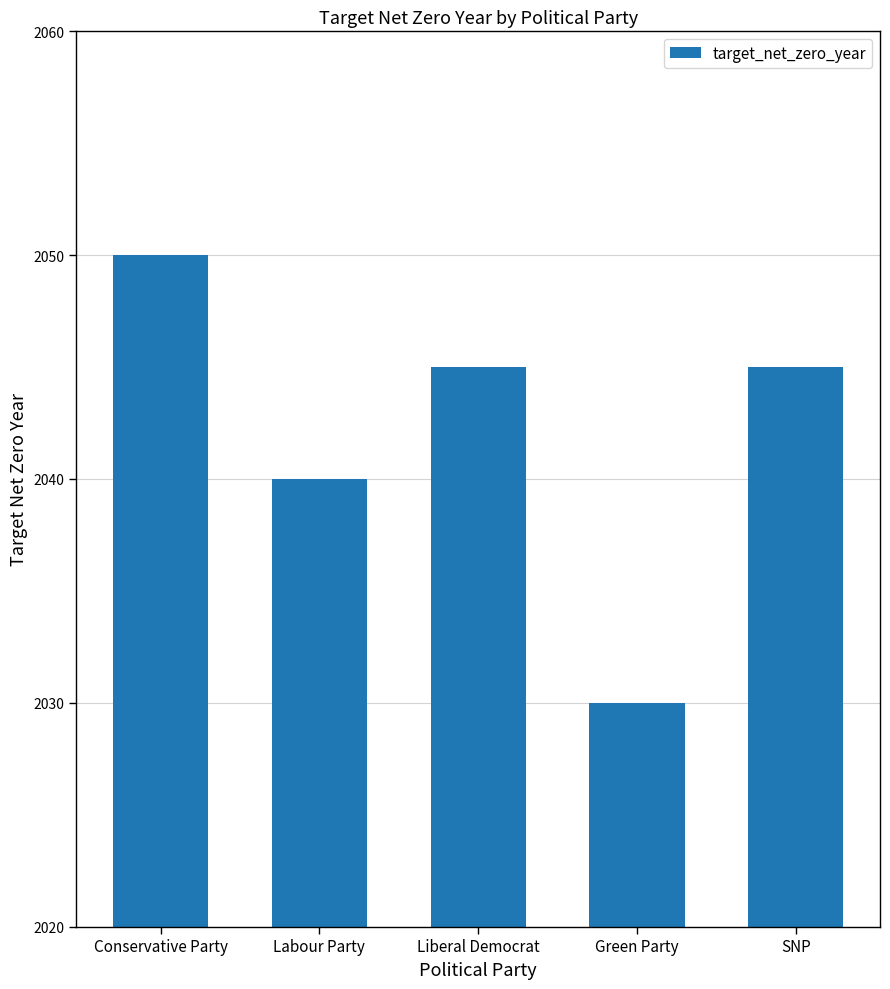

What is the minimum value shown in the chart?

2030